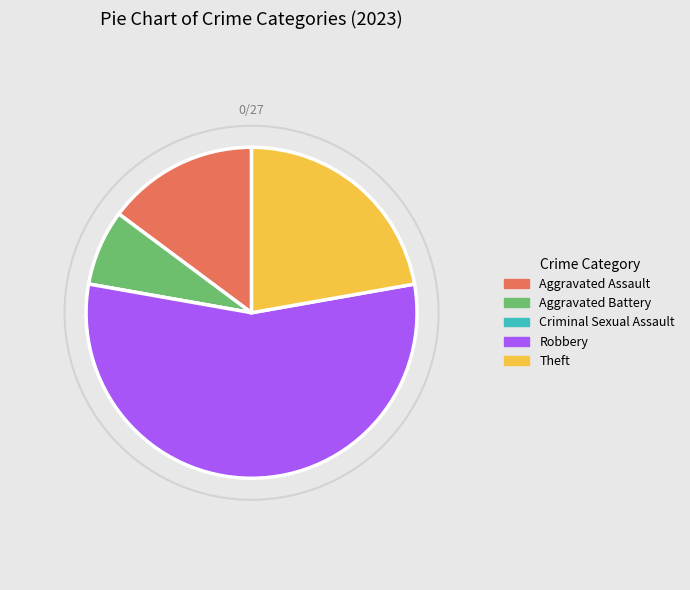

Which slice is the largest?

Robbery